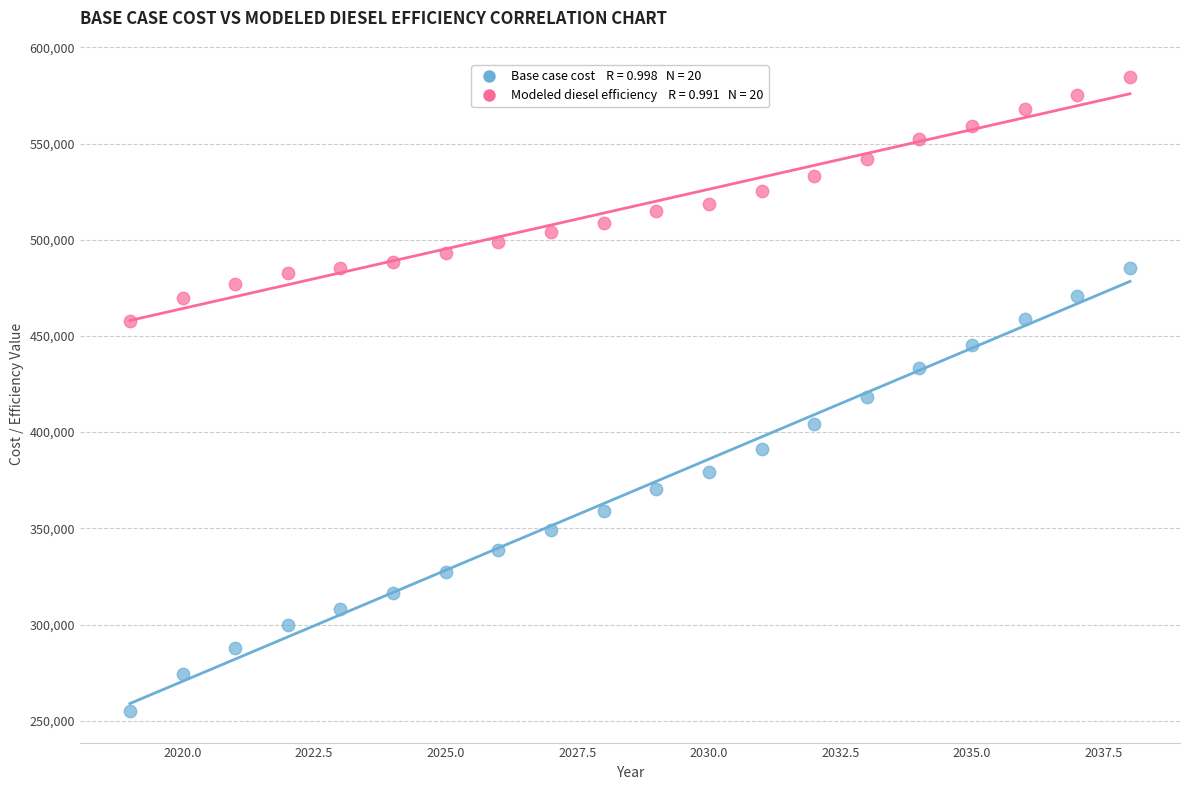

Across all data points, what is the range of X values (max minus min)?

19.0